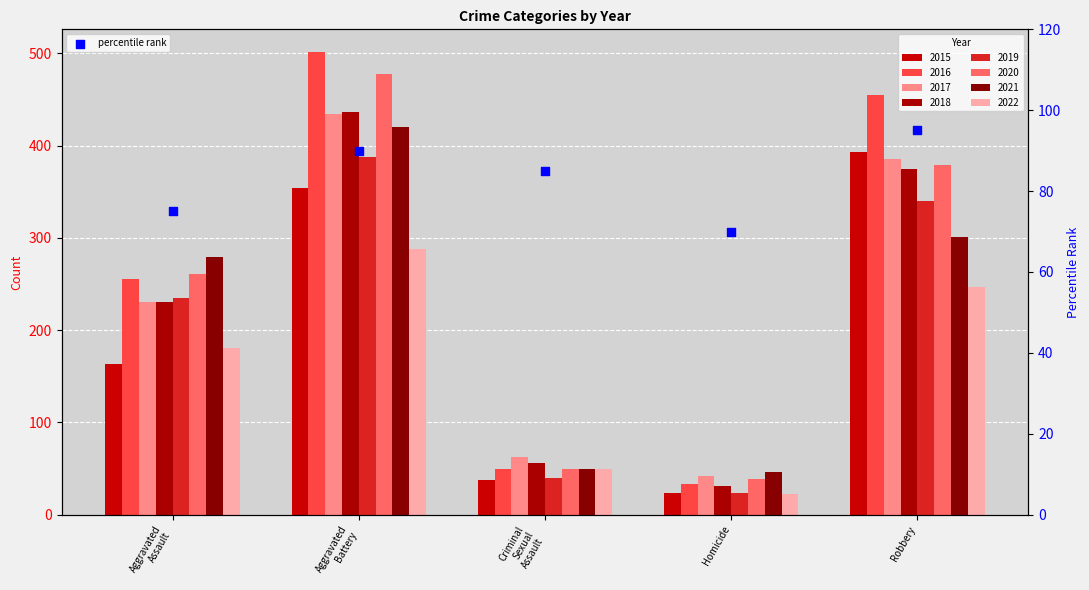

Approximately how many times larger is the value at Homicide compared to Criminal
Sexual
Assault?

0.8